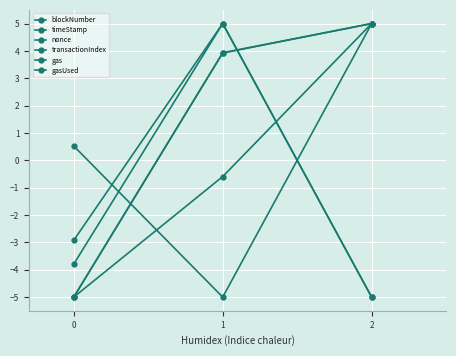

What is the value of the blockNumber point at the 1st from the left?

-5.0